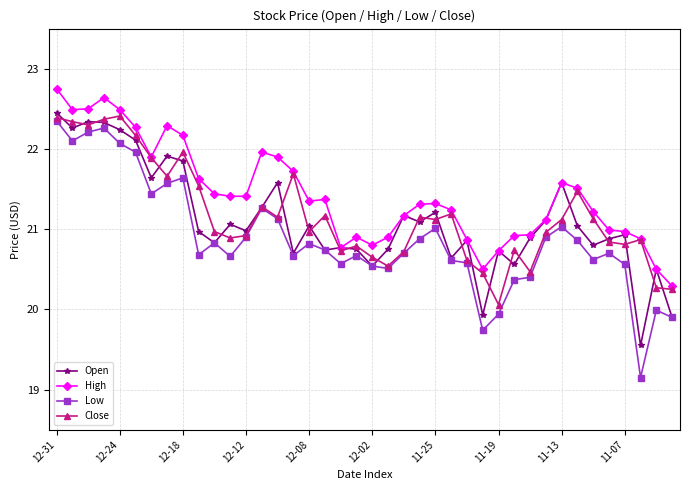

True or false: Low and High intersect in this chart.

False